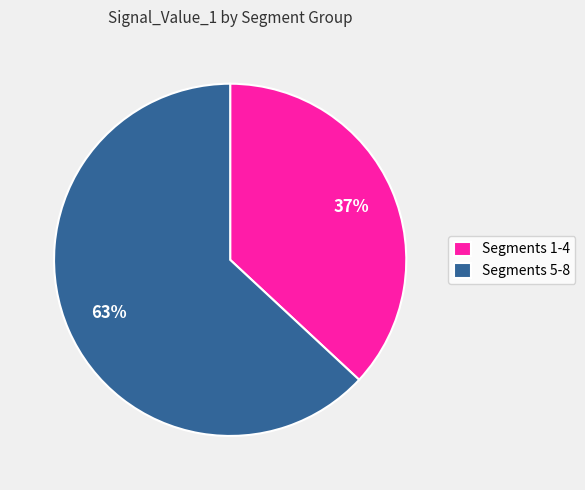

How many slices are in this pie chart?

2